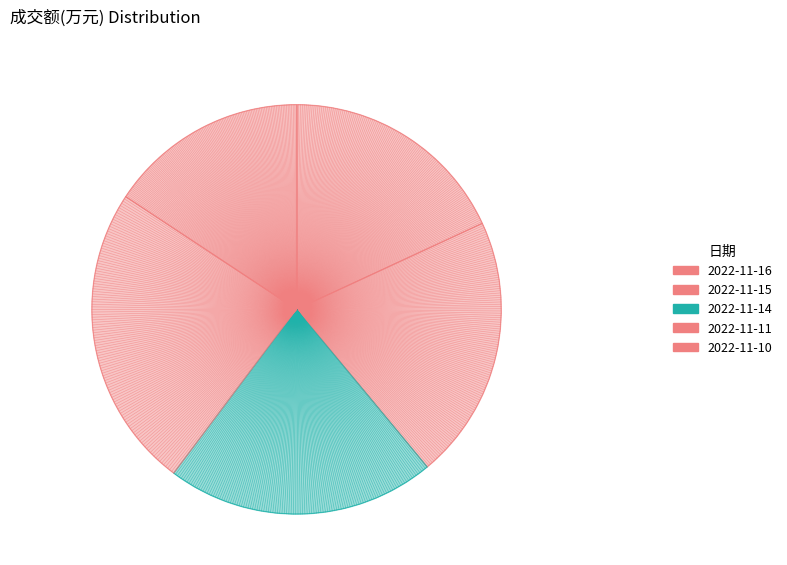

Count the number of slices in the pie.

5